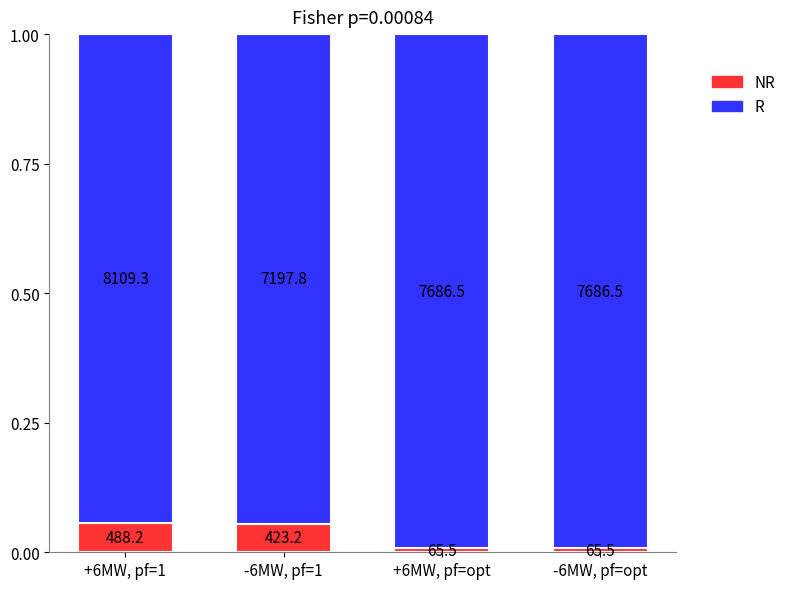

What are all the series names shown in the legend?

NR, R